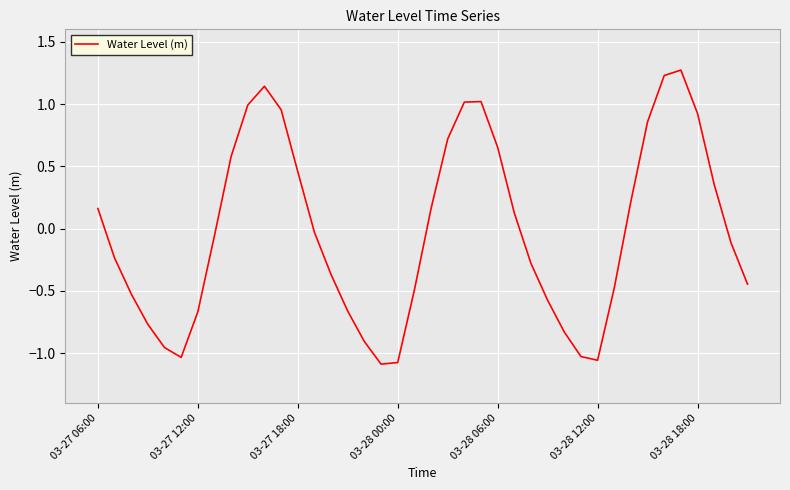

What is the maximum value shown in the chart?

1.3